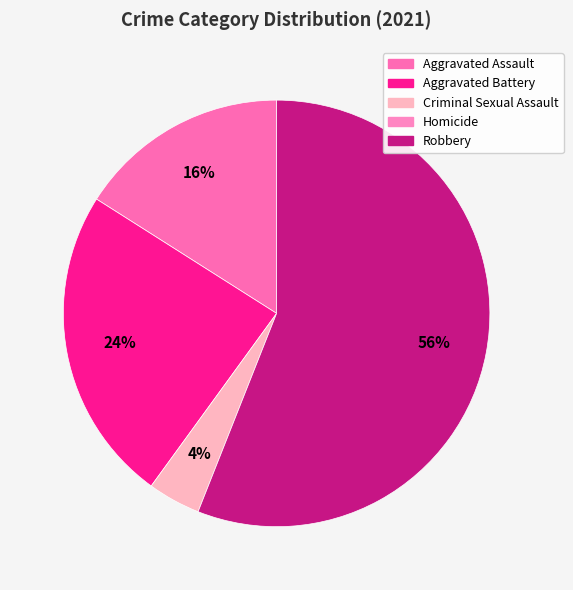

To the nearest percent, what is the difference between the largest and smallest slice percentages?

52%